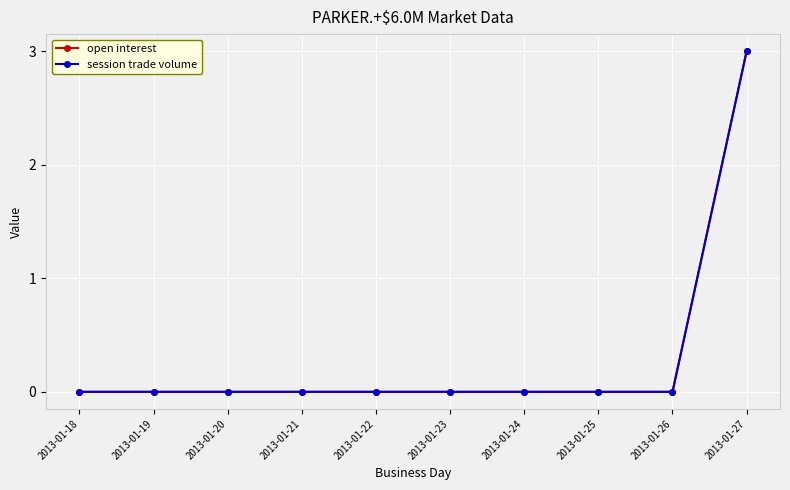

True or false: session trade volume and open interest intersect in this chart.

False